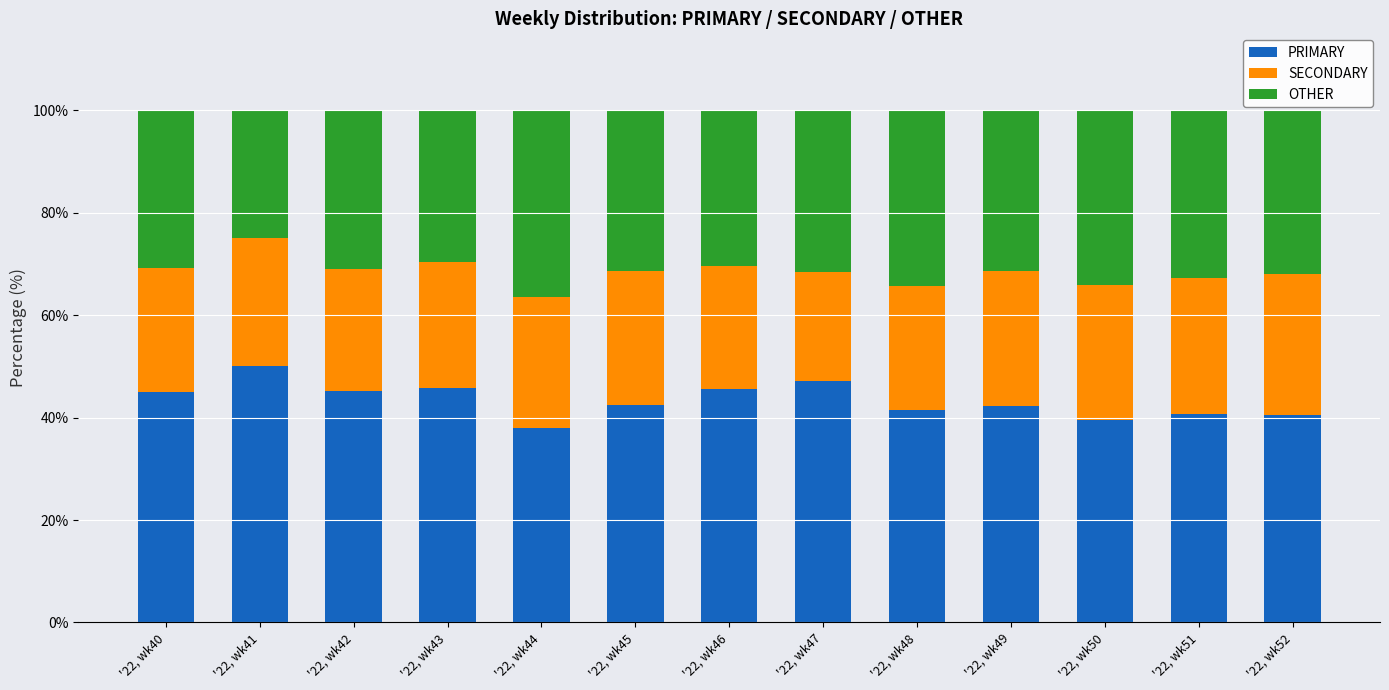

The value of PRIMARY at '22, wk41 is 50.0. True or false?

True